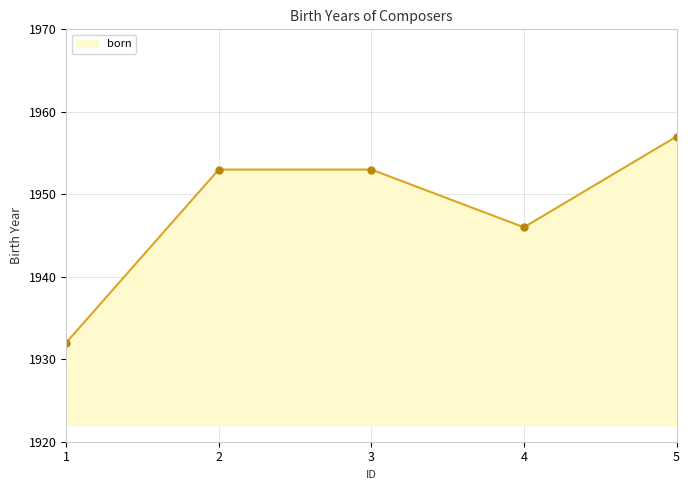

Read the value at 3.

1953